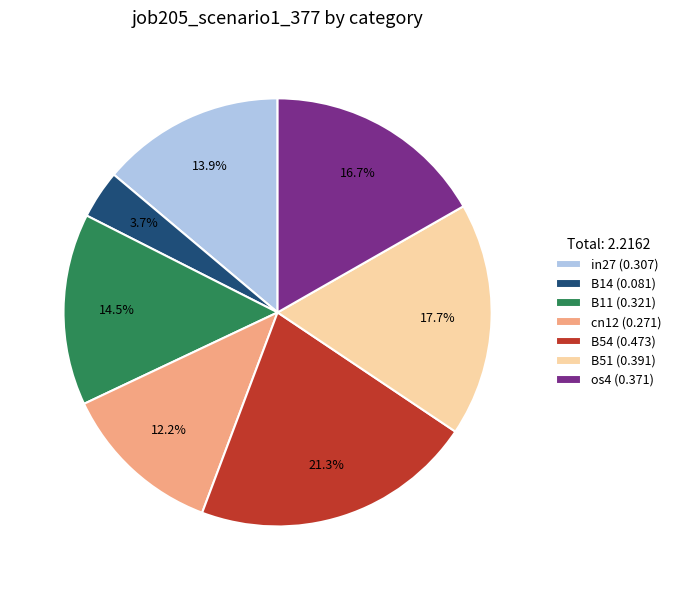

True or false: B54 accounts for 21% of the total.

True